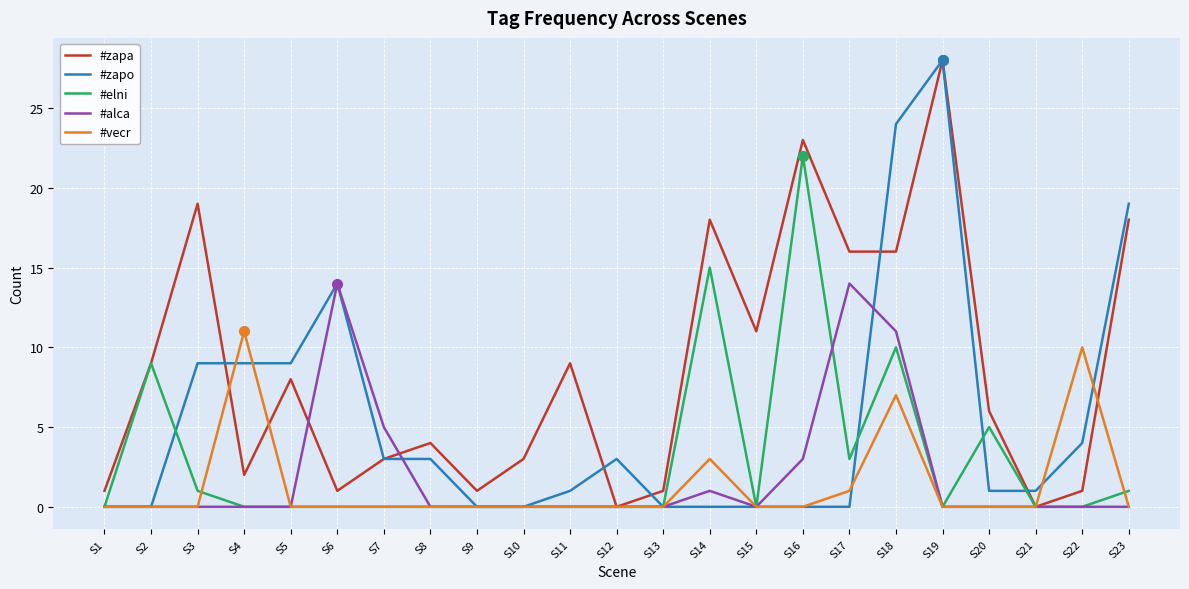

Where is #zapo nearest to the value 14?

S6